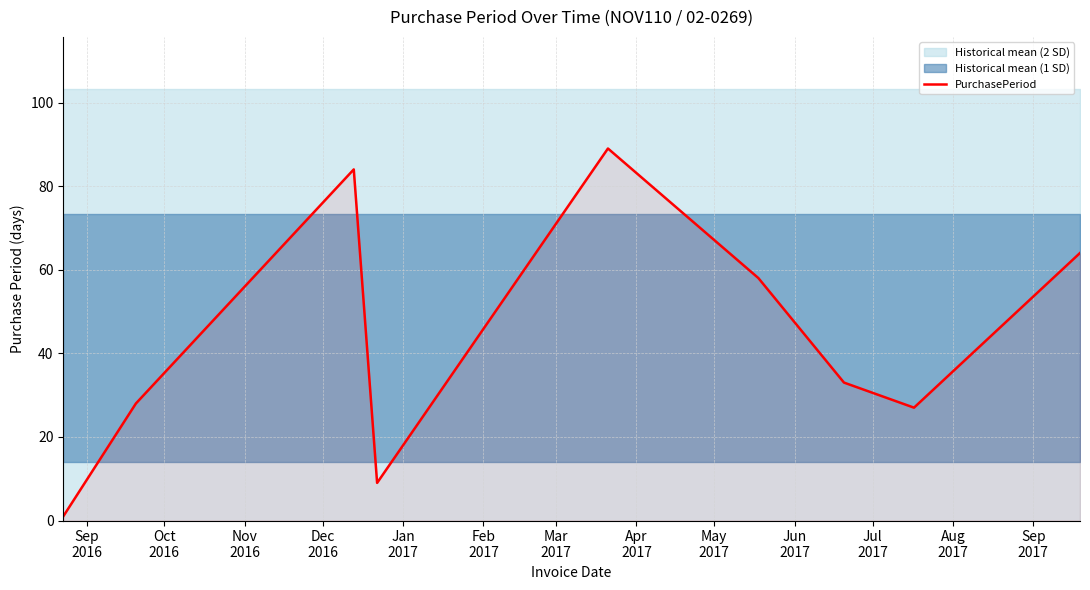

What is the minimum value shown in the chart?

1